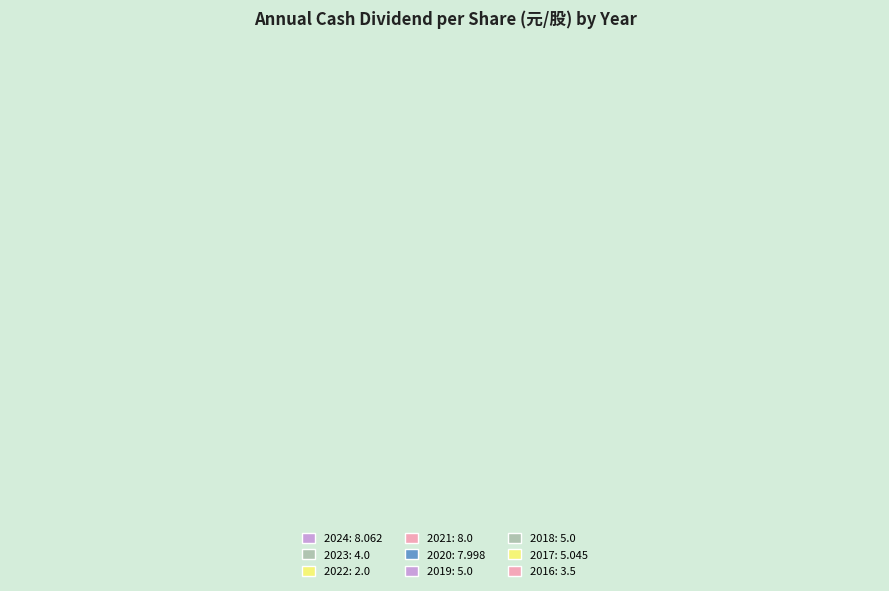

Between 2018 and 2022, which is larger?

2018